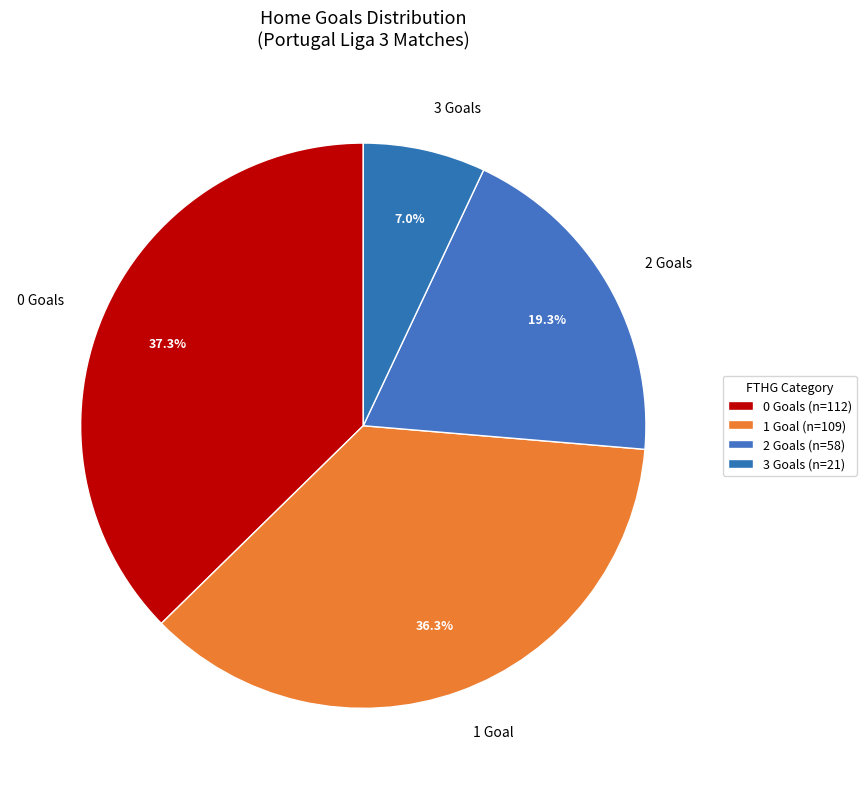

Is the sum of 0 Goals and 2 Goals greater than half?

Yes